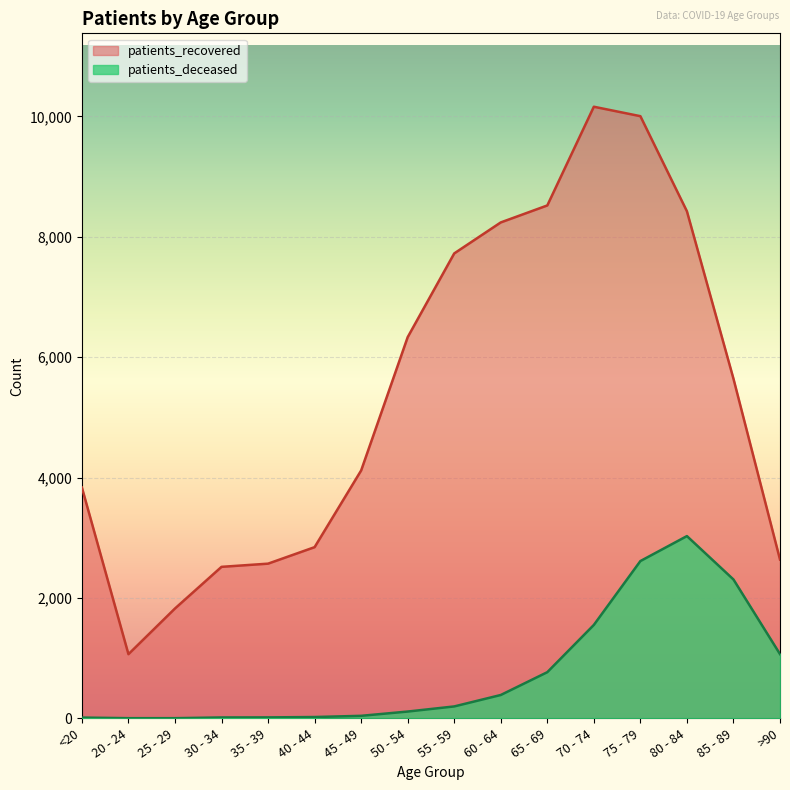

Reading left to right, what are all the values shown in this chart?

patients_deceased: 13	3	3	15	16	22	42	113	198	388	767	1552	2613	3028	2307	1067
patients_recovered: 3835	1066	1825	2517	2570	2844	4118	6333	7724	8239	8521	10161	10004	8424	5642	2638